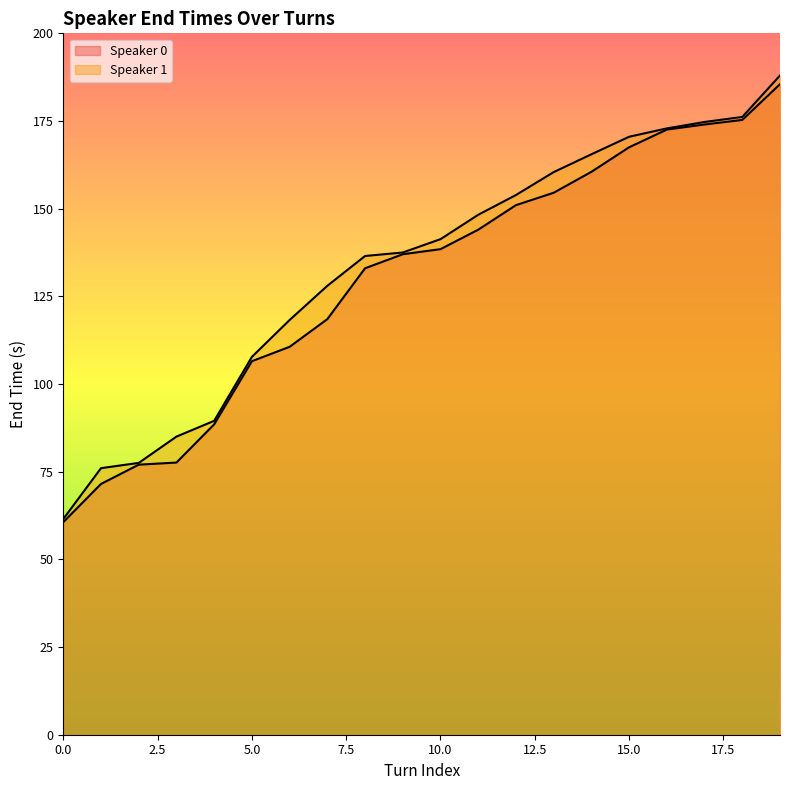

Read the Speaker 0 value at 16.

172.6